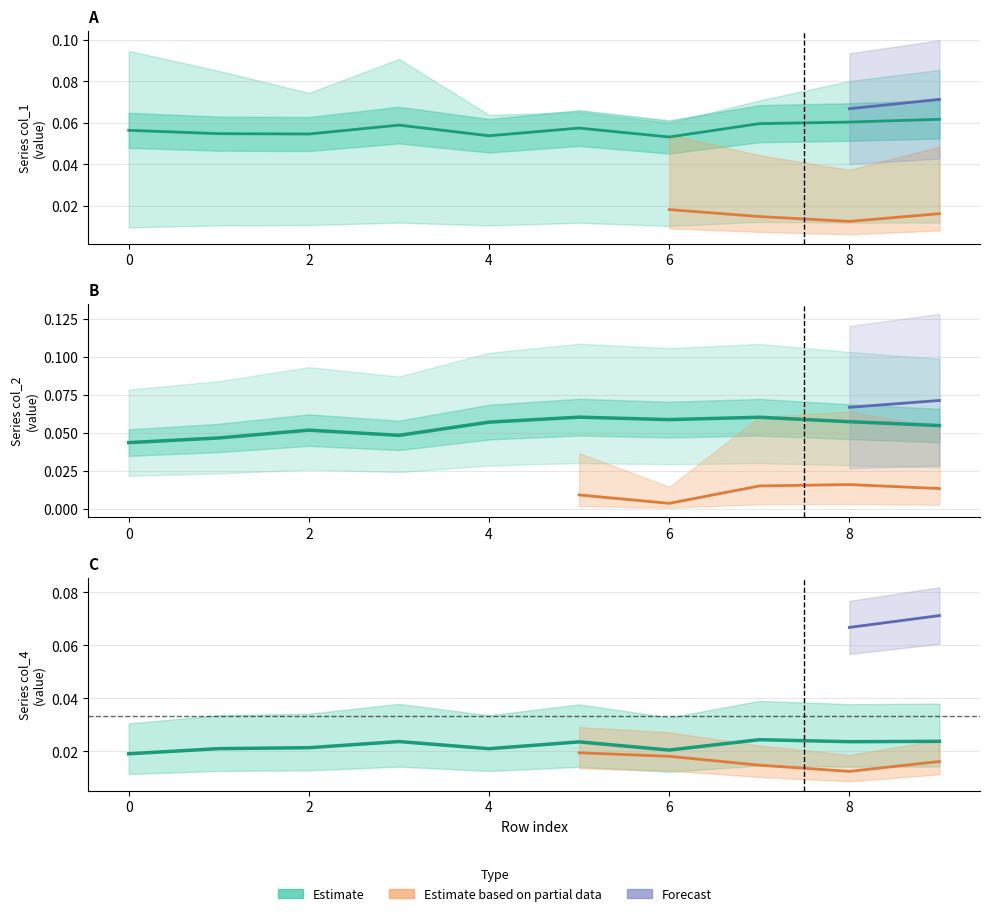

What is the minimum value for col_1?

0.1